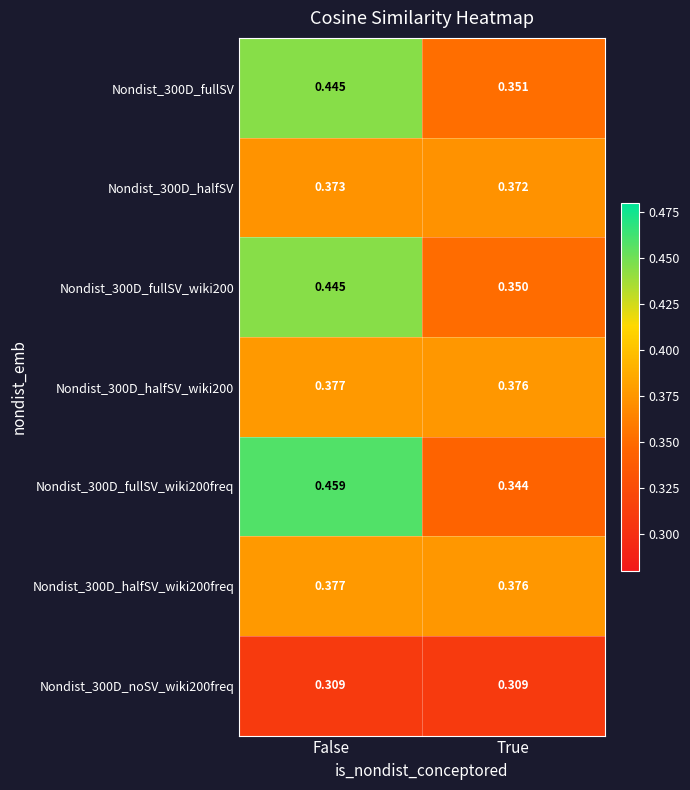

At which label does Nondist_300D_fullSV_wiki200 reach its minimum?

True